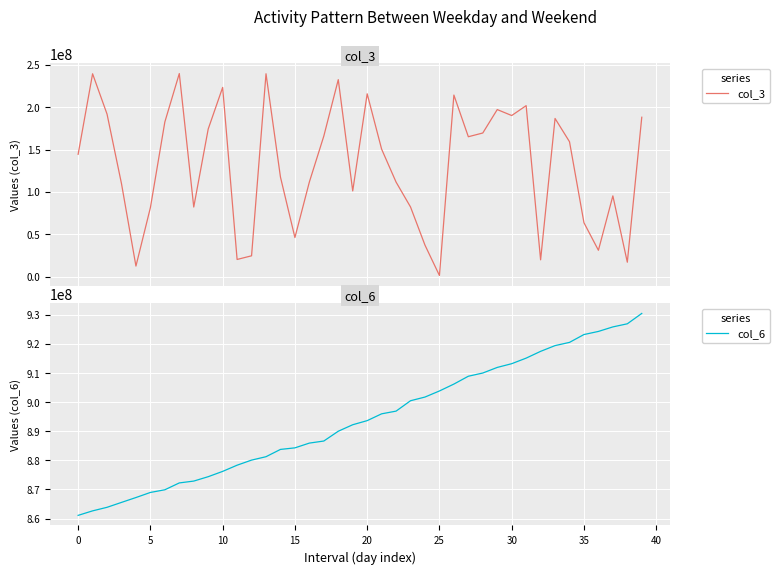

What is the lowest value of the col_6 series?

861103820